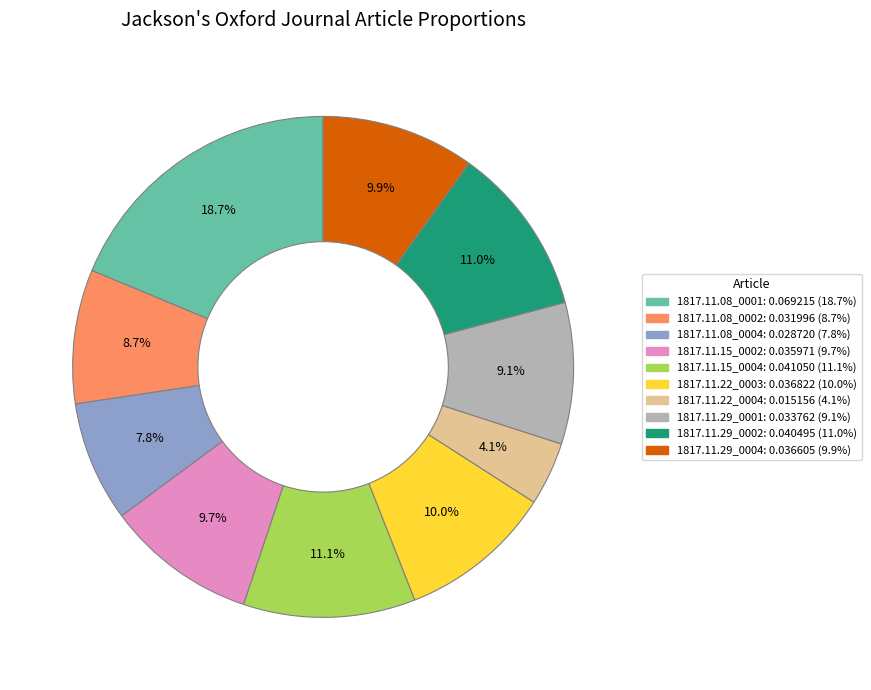

Which has a higher value, 1817.11.15_0002 or 1817.11.08_0001?

1817.11.08_0001